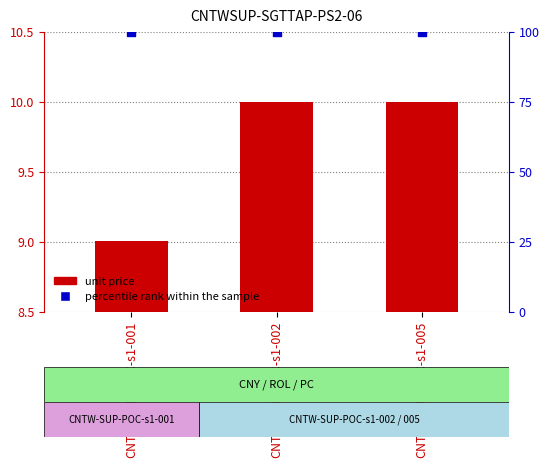

Which series reaches the minimum Y coordinate?

unit price